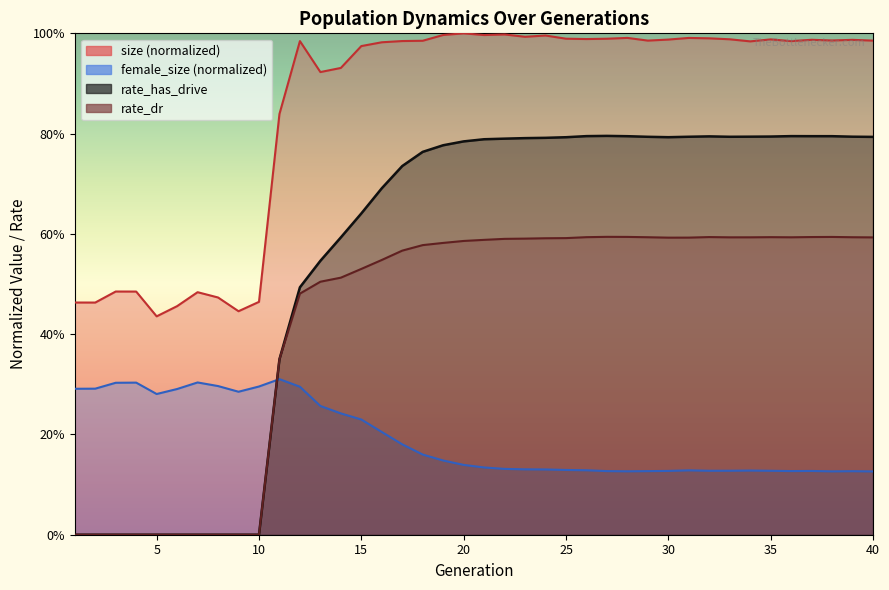

List the labels in order of rate_has_drive value, smallest first.

1, 2, 3, 4, 5, 6, 7, 8, 9, 10, 11, 12, 13, 14, 15, 16, 17, 18, 19, 20, 21, 22, 23, 24, 25, 30, 40, 29, 33, 31, 39, 34, 35, 32, 28, 38, 37, 36, 26, 27